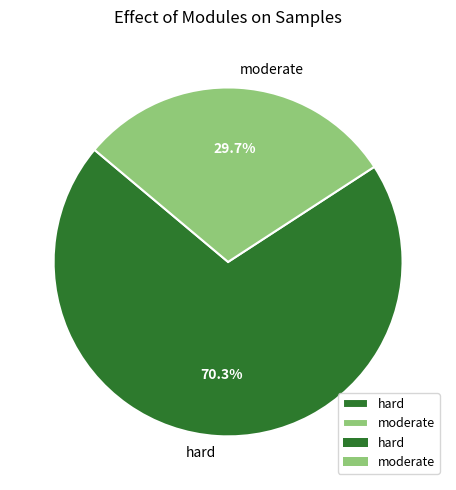

To the nearest percent, what is the difference between the moderate and hard slice percentages?

41%